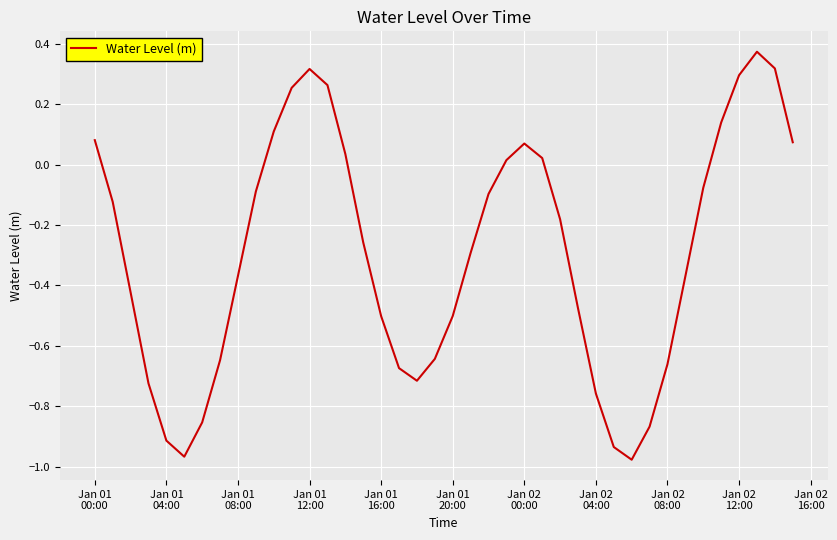

What is the difference between the maximum and minimum values?

1.3